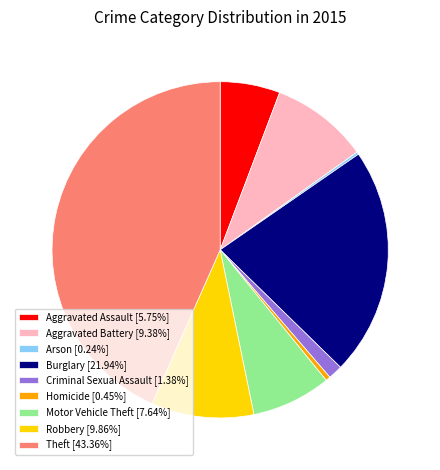

Is Criminal Sexual Assault [1.38%] the majority of the pie?

No